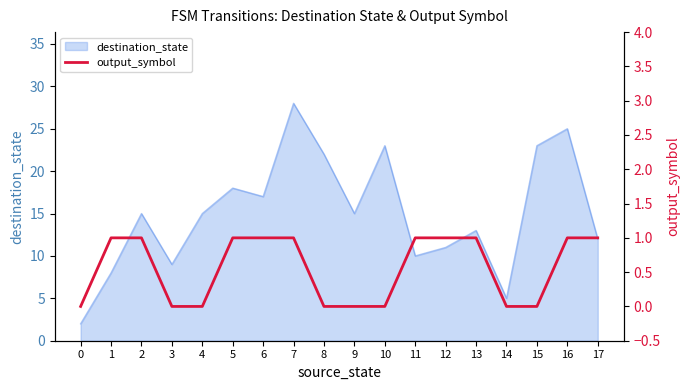

Reading left to right, what are all the values shown in this chart?

0	1	1	0	0	1	1	1	0	0	0	1	1	1	0	0	1	1